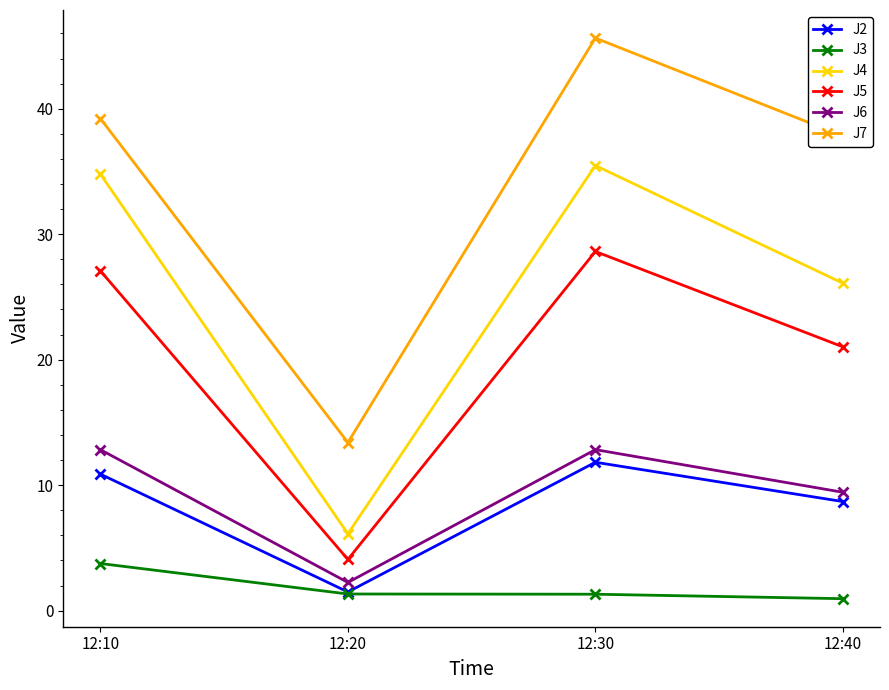

Which series has the widest spread of values?

J7